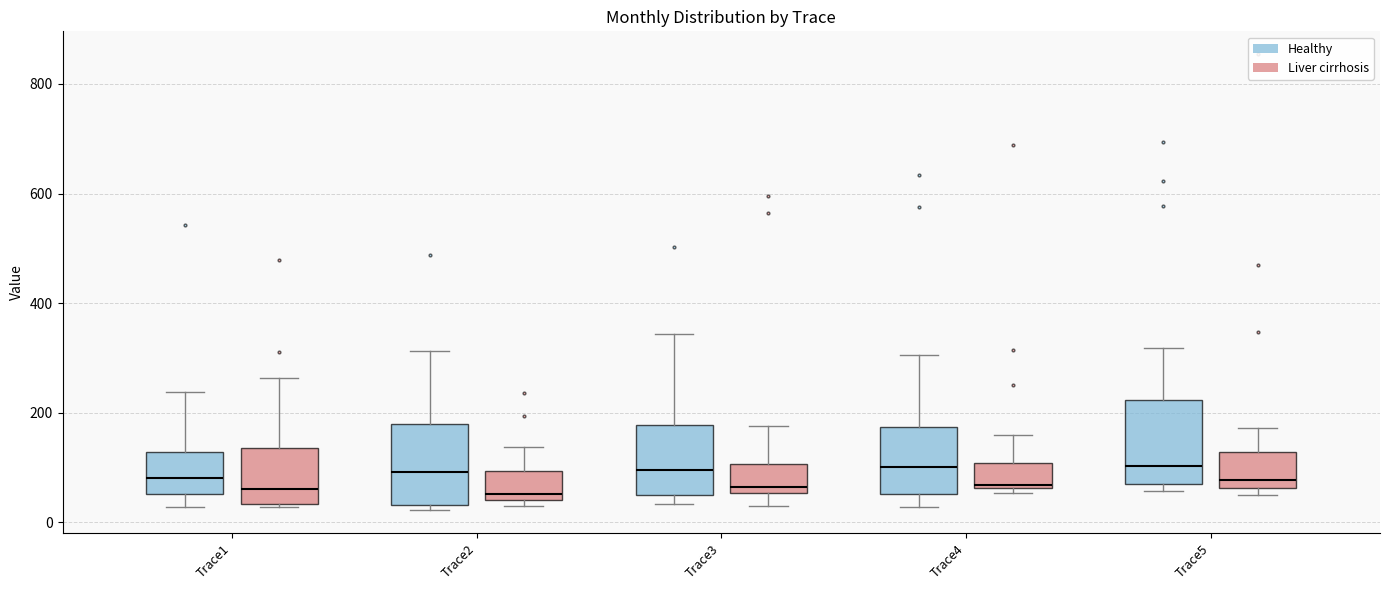

Reading left to right, read every box against the y-axis: the position of its median line, the range the box covers, and the ends of its whiskers. The values are not printed on the chart, so give them approximately, as read against the axis.

Trace1 (Healthy): median 80, box 60 to 120, whiskers 20 to 240
Trace1 (Liver cirrhosis): median 60, box 40 to 140, whiskers 20 to 260
Trace2 (Healthy): median 100, box 40 to 180, whiskers 20 to 320
Trace2 (Liver cirrhosis): median 60, box 40 to 100, whiskers 20 to 140
Trace3 (Healthy): median 100, box 40 to 180, whiskers 40 (just below the box's lower edge) to 340
Trace3 (Liver cirrhosis): median 60 (just above the box's lower edge), box 60 to 100, whiskers 20 to 180
Trace4 (Healthy): median 100, box 60 to 180, whiskers 20 to 300
Trace4 (Liver cirrhosis): median 60, box 60 to 100, whiskers 60 (just below the box's lower edge) to 160
Trace5 (Healthy): median 100, box 60 to 220, whiskers 60 (just below the box's lower edge) to 320
Trace5 (Liver cirrhosis): median 80, box 60 to 120, whiskers 60 (just below the box's lower edge) to 180